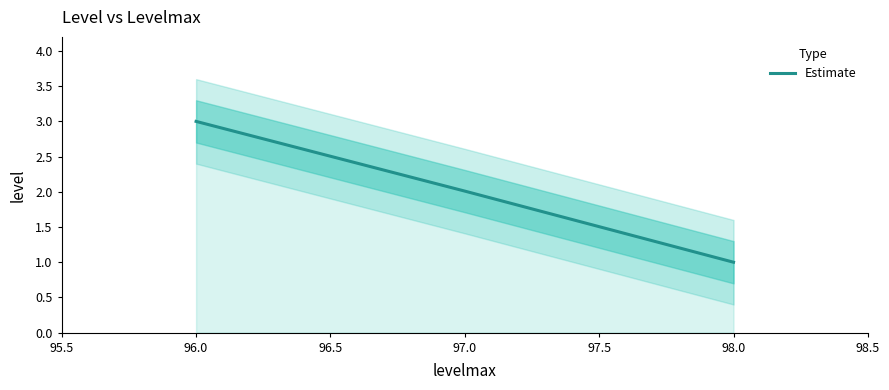

What is the sum of all values?

6.0